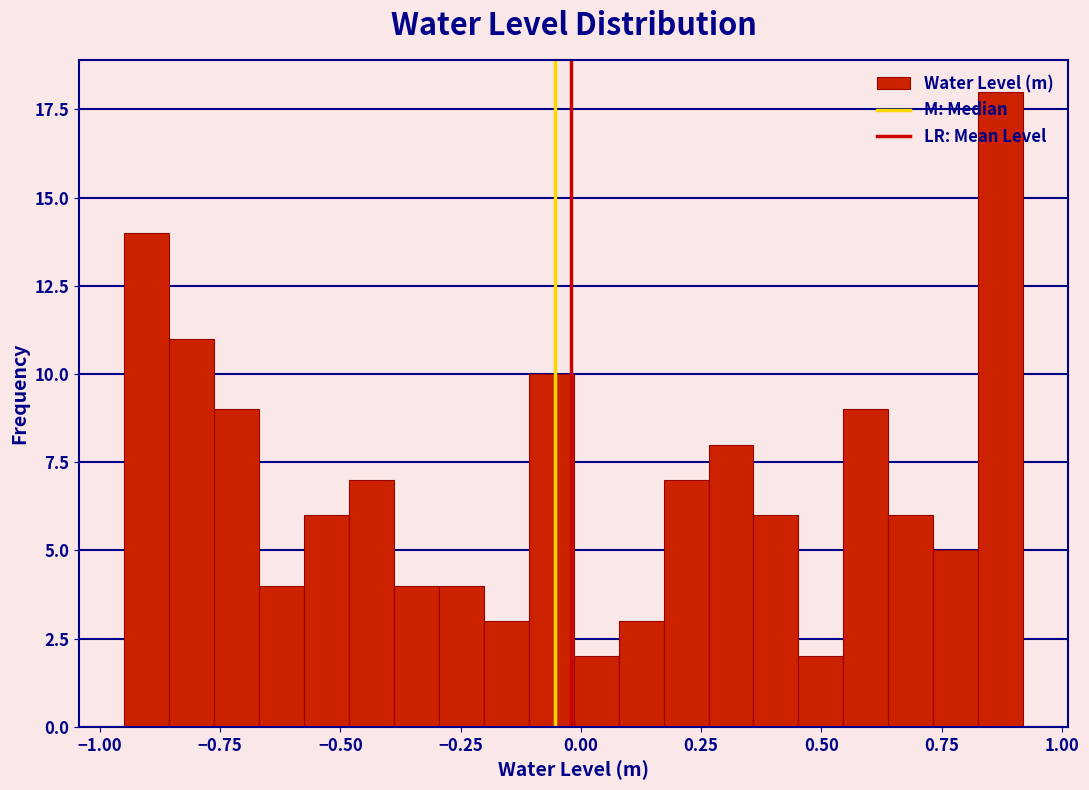

Read against the x-axis, roughly where is the centre of the tallest bar?

0.85